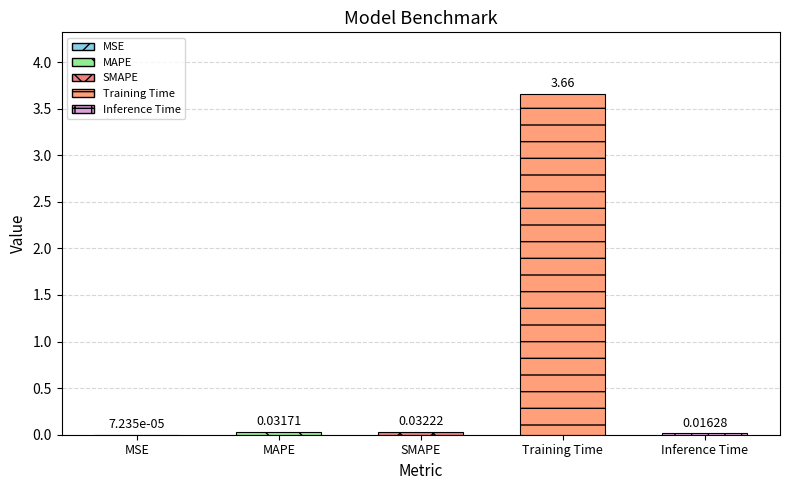

What is the value of the 4th bar from the left?

3.7